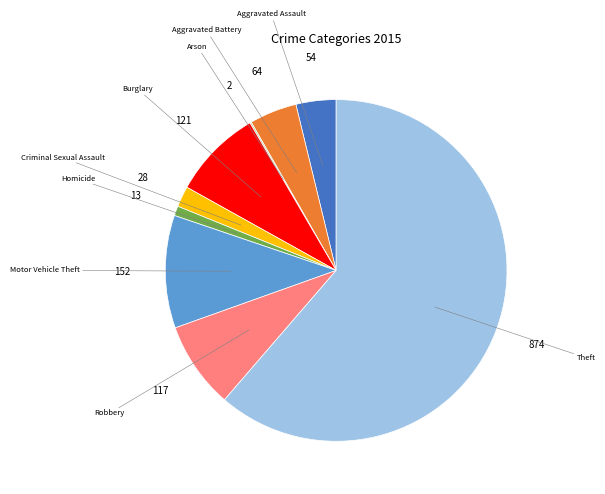

Is there a majority slice in this chart?

Yes